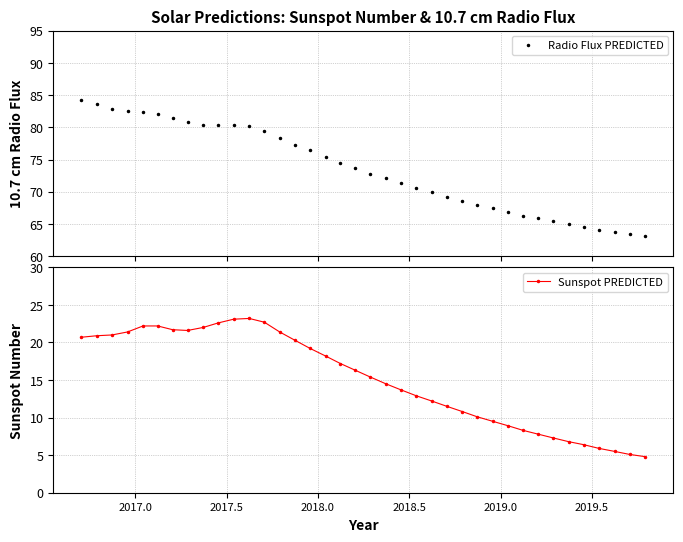

True or false: Radio Flux PREDICTED and Sunspot PREDICTED cross at least once.

False